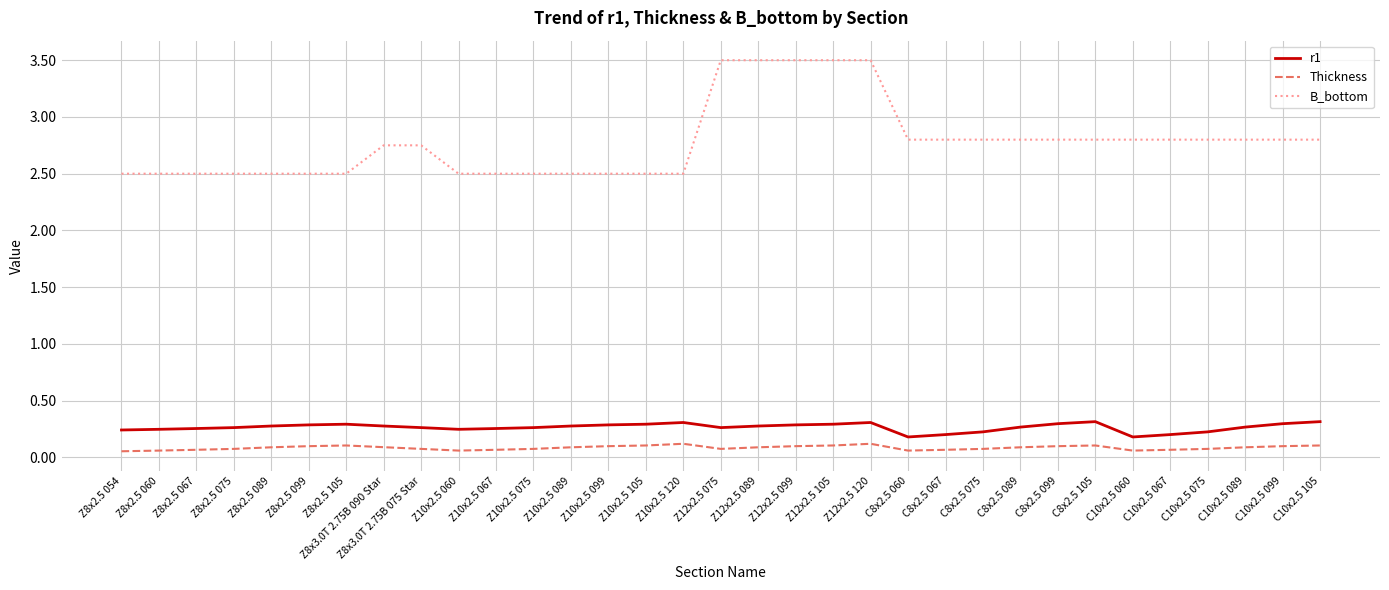

What is the maximum value shown in the chart?

3.5